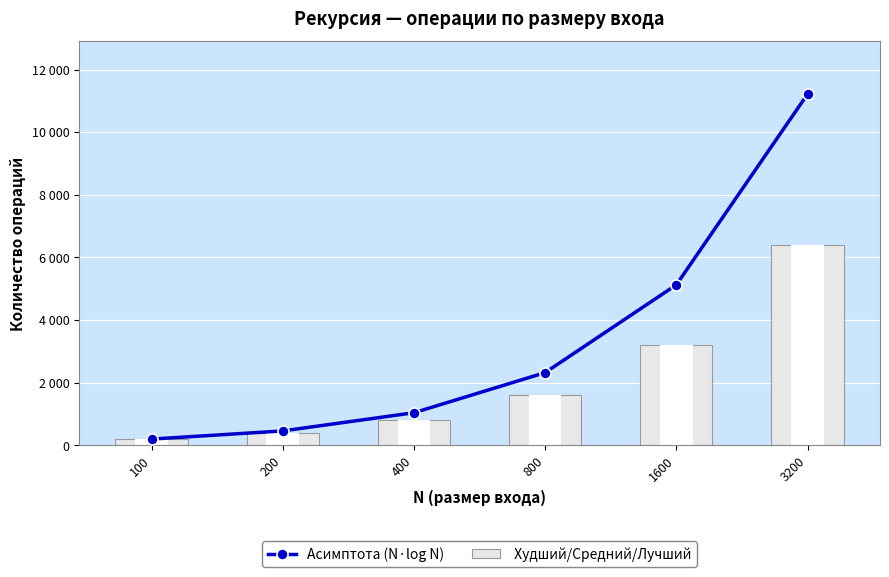

How many groups of bars are there?

6